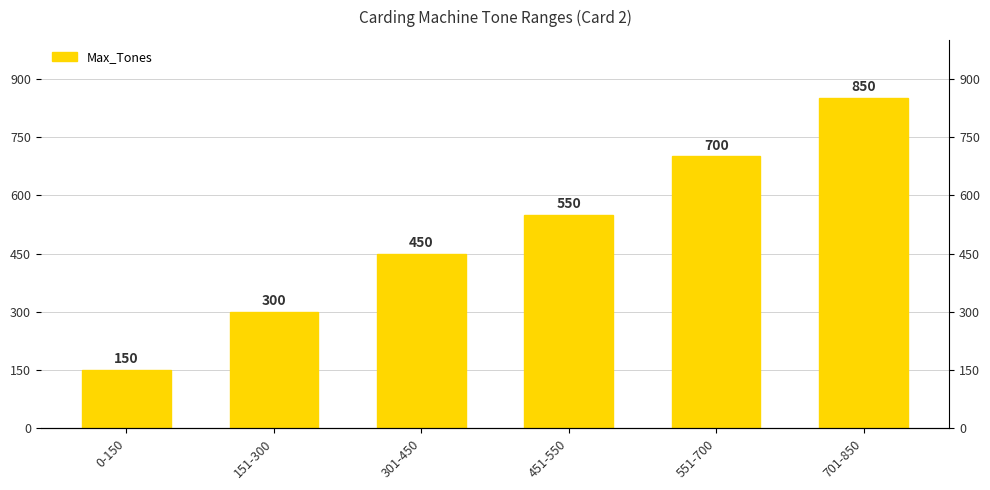

Count the number of data series in this chart.

1